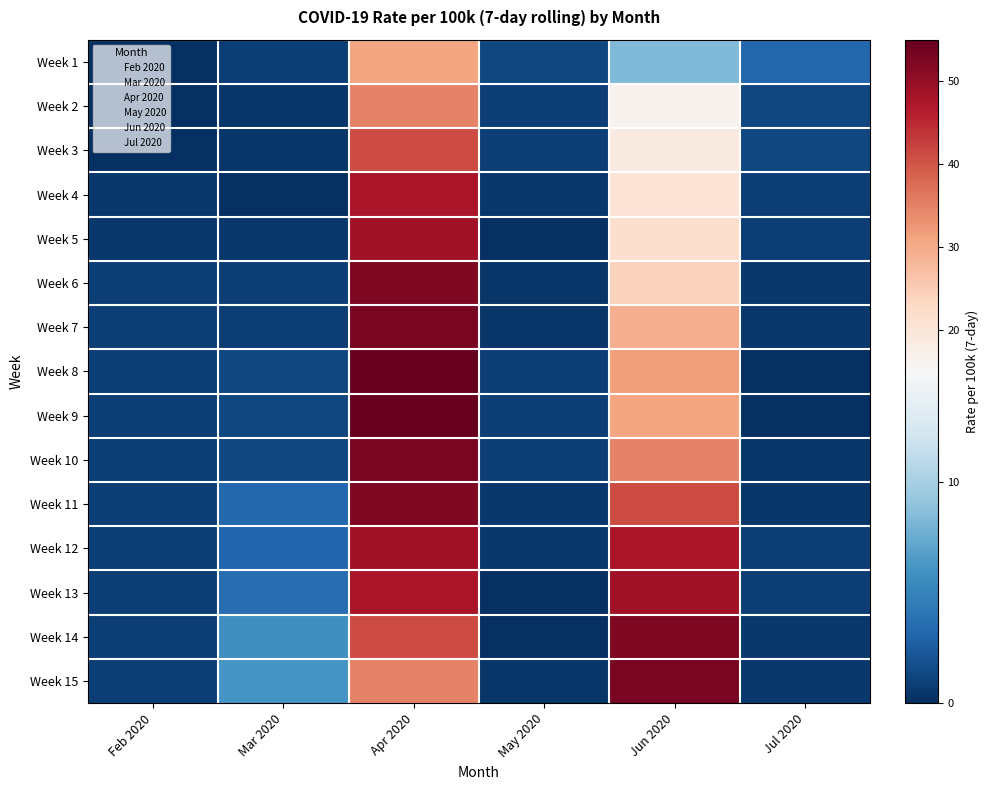

Reading left to right, extract all data points from this chart.

Week 1: Feb 2020=0.0	Mar 2020=0.9	Apr 2020=30.7	May 2020=1.4	Jun 2020=8.4	Jul 2020=3.2
Week 2: Feb 2020=0.0	Mar 2020=0.4	Apr 2020=34.8	May 2020=0.9	Jun 2020=16.5	Jul 2020=1.4
Week 3: Feb 2020=0.0	Mar 2020=0.4	Apr 2020=41.0	May 2020=0.9	Jun 2020=18.7	Jul 2020=1.4
Week 4: Feb 2020=0.5	Mar 2020=0.0	Apr 2020=47.7	May 2020=0.5	Jun 2020=20.5	Jul 2020=0.9
Week 5: Feb 2020=0.5	Mar 2020=0.5	Apr 2020=48.6	May 2020=0.0	Jun 2020=21.8	Jul 2020=0.9
Week 6: Feb 2020=0.9	Mar 2020=0.9	Apr 2020=52.2	May 2020=0.4	Jun 2020=24.1	Jul 2020=0.5
Week 7: Feb 2020=0.9	Mar 2020=0.9	Apr 2020=53.1	May 2020=0.4	Jun 2020=29.4	Jul 2020=0.5
Week 8: Feb 2020=0.9	Mar 2020=1.4	Apr 2020=54.9	May 2020=0.9	Jun 2020=31.7	Jul 2020=0.0
Week 9: Feb 2020=0.9	Mar 2020=1.4	Apr 2020=54.9	May 2020=0.9	Jun 2020=30.7	Jul 2020=0.0
Week 10: Feb 2020=0.9	Mar 2020=1.4	Apr 2020=53.1	May 2020=0.9	Jun 2020=34.8	Jul 2020=0.4
Week 11: Feb 2020=0.9	Mar 2020=3.2	Apr 2020=52.2	May 2020=0.5	Jun 2020=41.0	Jul 2020=0.4
Week 12: Feb 2020=0.9	Mar 2020=3.1	Apr 2020=48.6	May 2020=0.5	Jun 2020=47.7	Jul 2020=0.9
Week 13: Feb 2020=0.9	Mar 2020=3.6	Apr 2020=47.7	May 2020=0.0	Jun 2020=48.6	Jul 2020=0.9
Week 14: Feb 2020=0.9	Mar 2020=5.8	Apr 2020=41.0	May 2020=0.0	Jun 2020=52.2	Jul 2020=0.5
Week 15: Feb 2020=0.9	Mar 2020=6.2	Apr 2020=34.8	May 2020=0.4	Jun 2020=53.1	Jul 2020=0.5